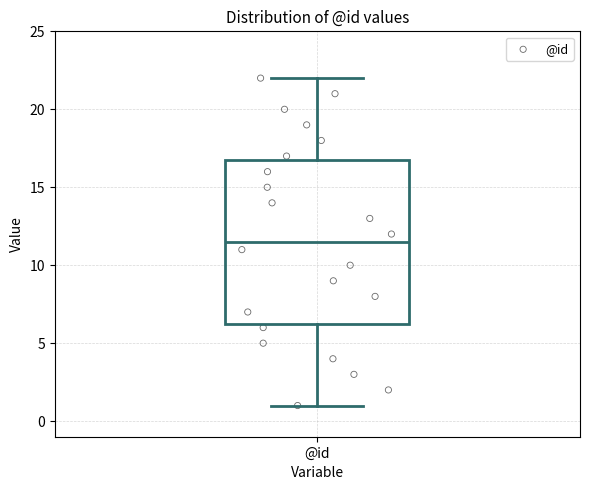

Transcribe this box plot: give where the median line is, the range the box spans, and where the two whiskers end, as read against the y-axis. The values are not printed on the chart, so give them approximately, as read against the axis.

median 11.5, box 6.5 to 17.0, whiskers 1.0 to 22.0